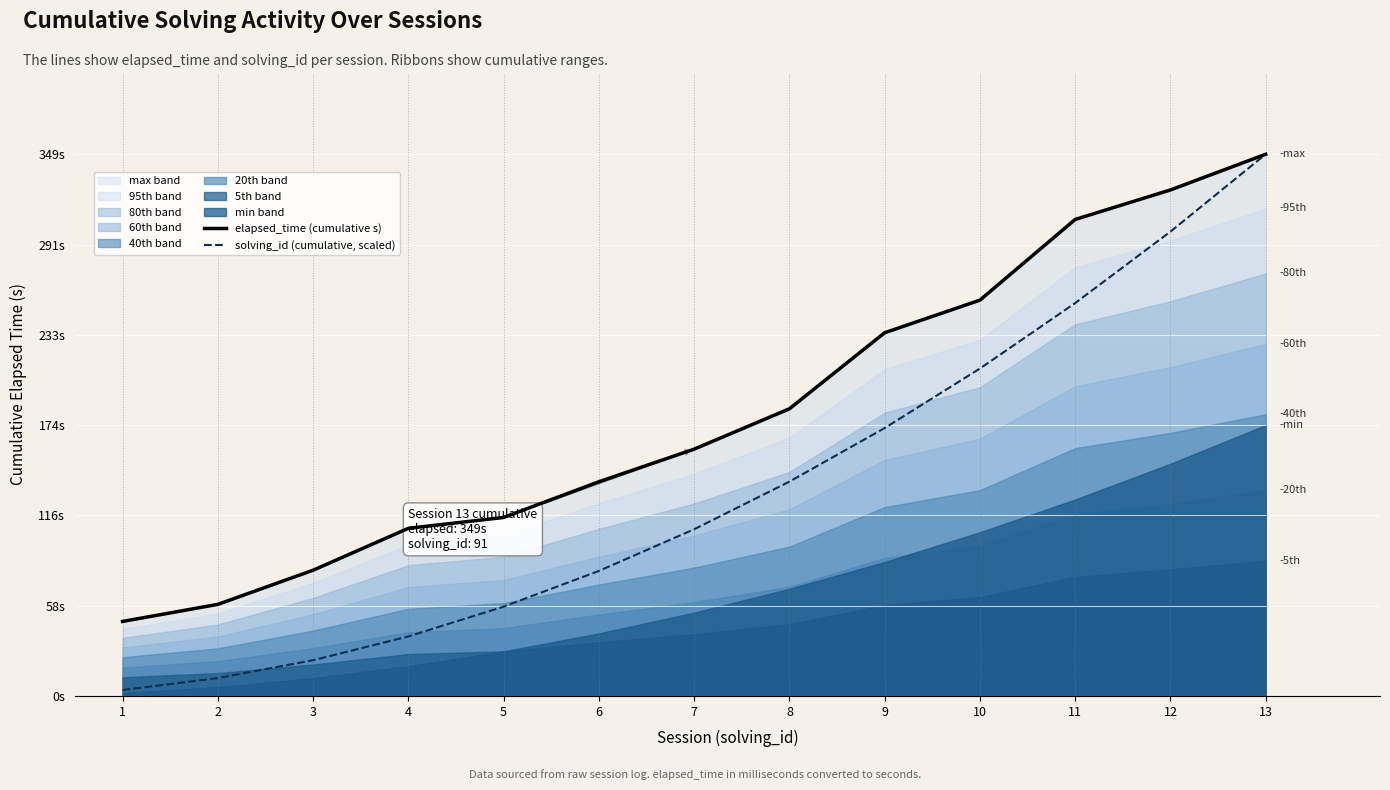

Reading left to right, extract all data points from this chart.

elapsed_time (cumulative s): 48.0	59.0	81.0	108.0	115.0	138.0	159.0	185.0	234.0	255.0	307.0	326.0	349.0
solving_id (cumulative, scaled): 3.8	11.5	23.0	38.4	57.5	80.5	107.4	138.1	172.6	210.9	253.1	299.1	349.0